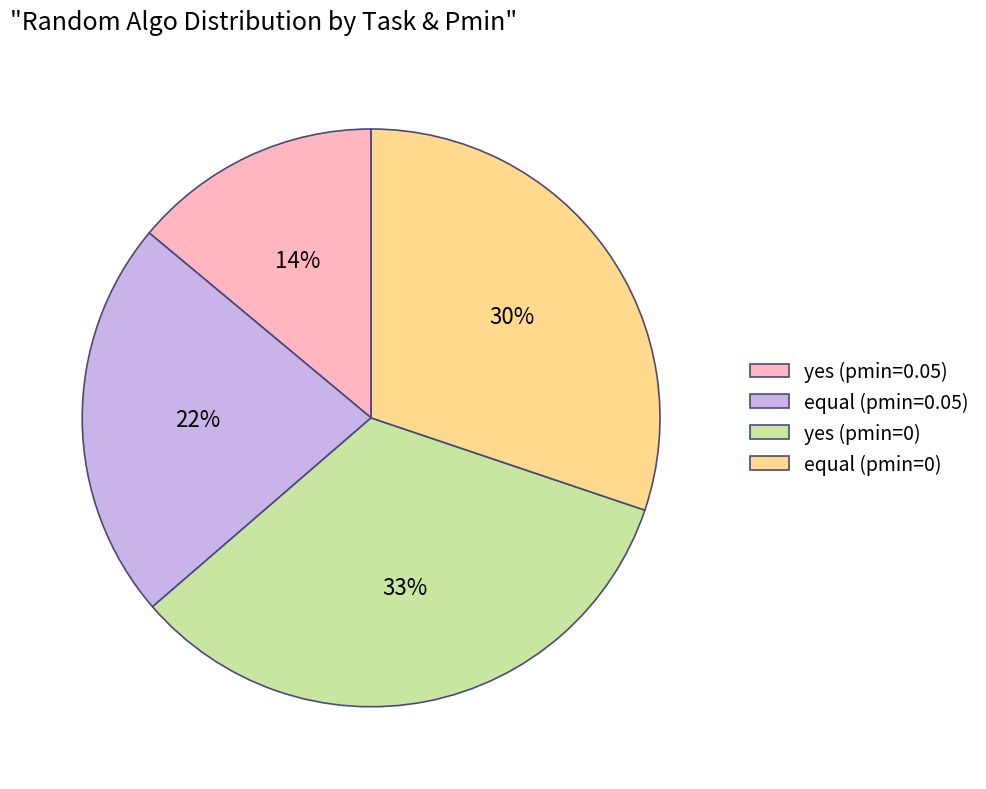

Rank the categories by value from highest to lowest.

yes (pmin=0), equal (pmin=0), equal (pmin=0.05), yes (pmin=0.05)